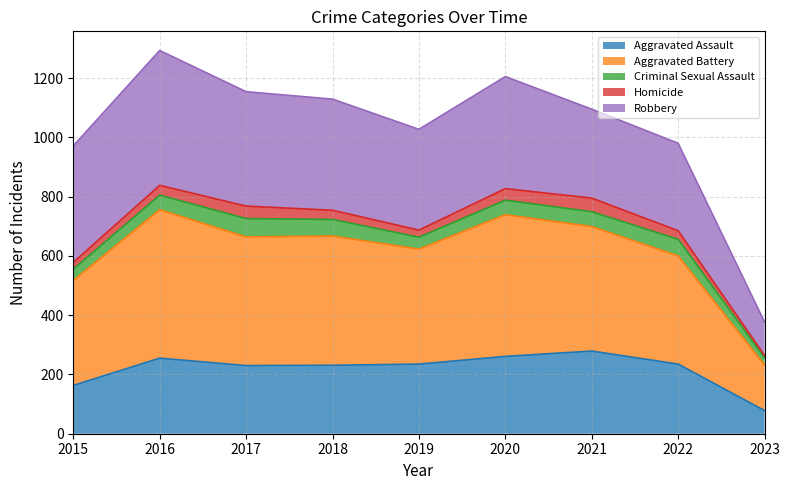

True or false: Aggravated Assault (line) and Homicide (line) cross at least once.

False